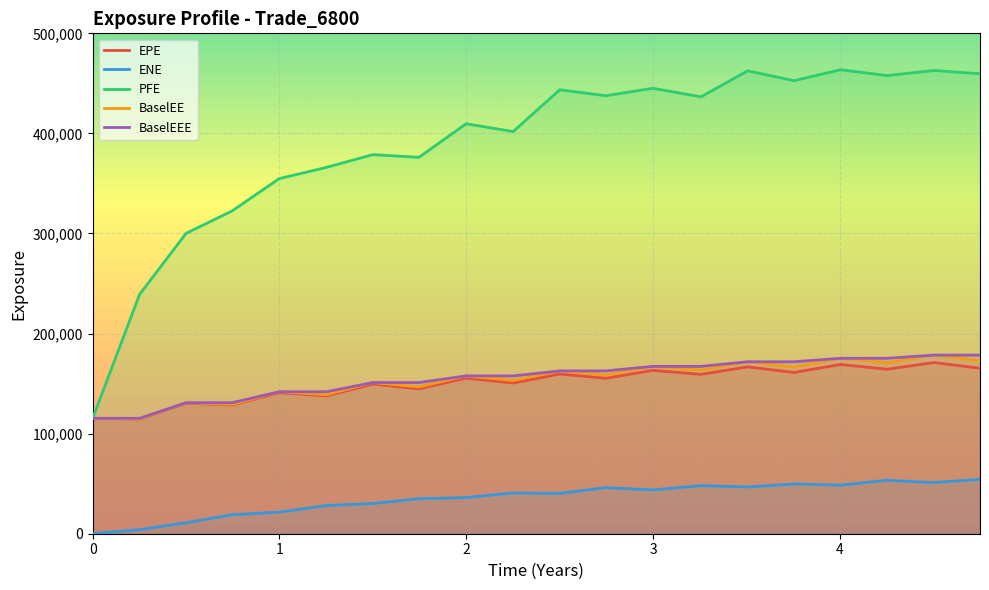

What is the minimum value for BaselEEE?

115335.0